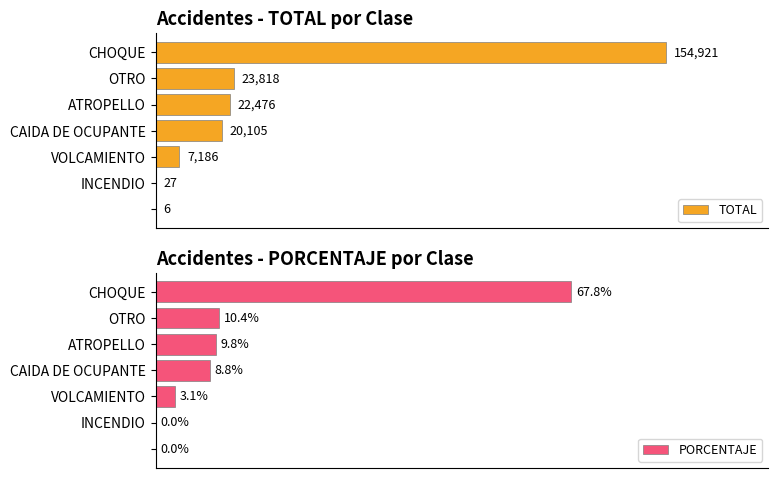

How many positive values does the PORCENTAJE series have?

5